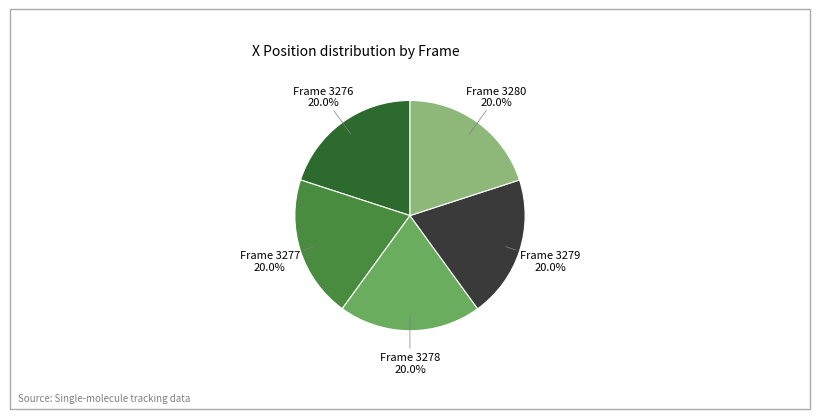

The Frame 3280 slice represents 8% of the pie. True or false?

False